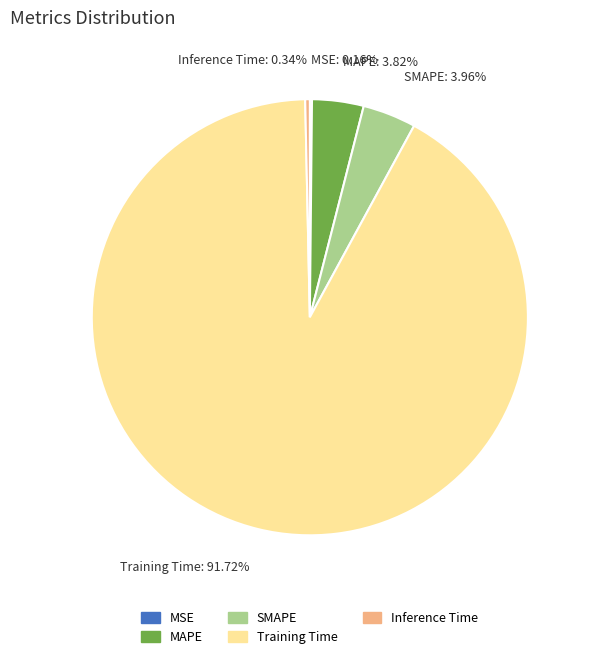

Combined, do Training Time: 91.72% and SMAPE: 3.96% account for over 50%?

Yes